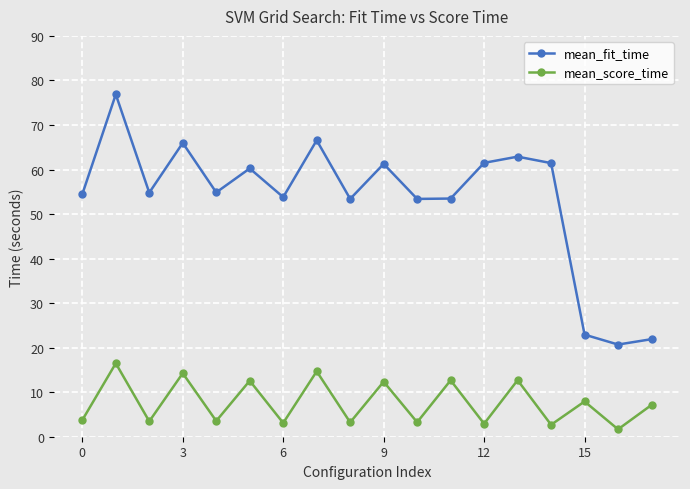

List the series in order of their peak value, highest first.

mean_fit_time, mean_score_time